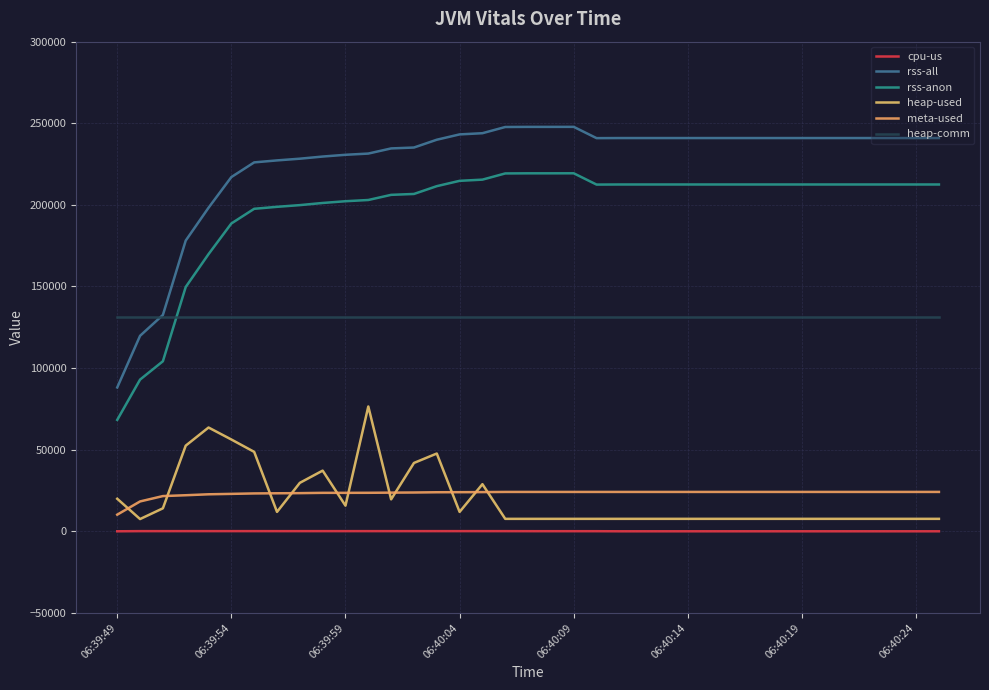

How many lines are shown in the chart?

6